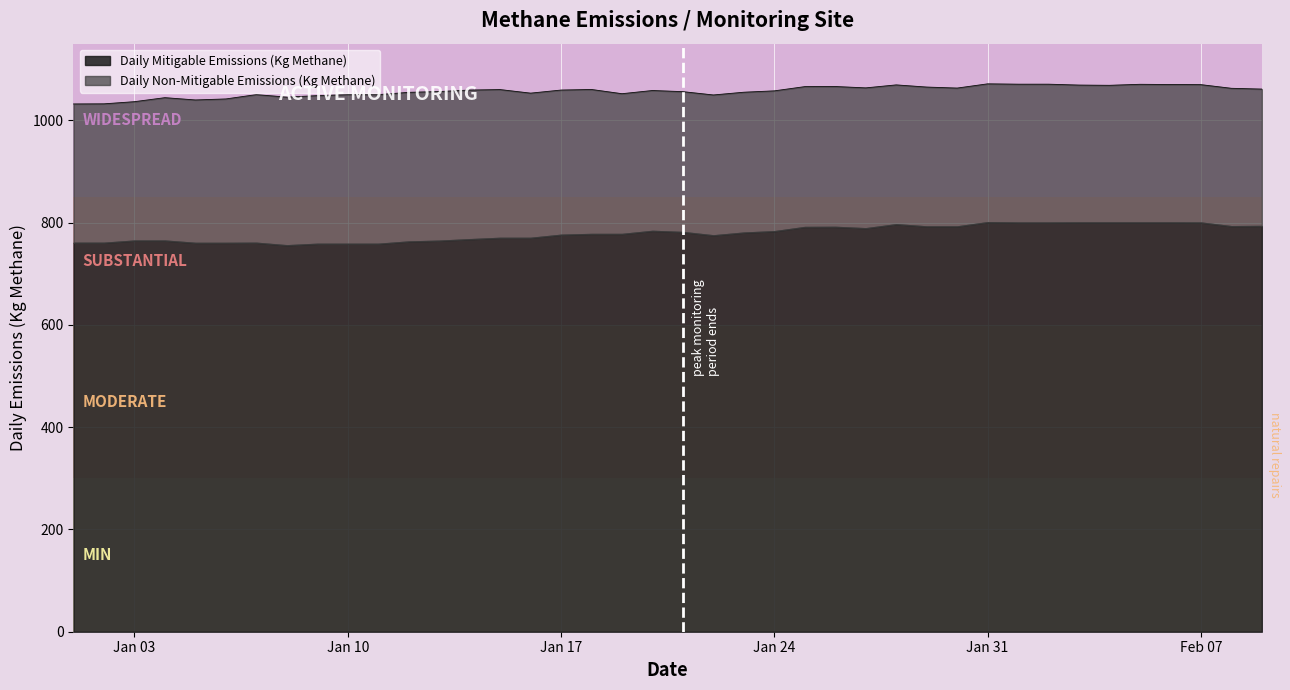

What is the average value?

1057.1